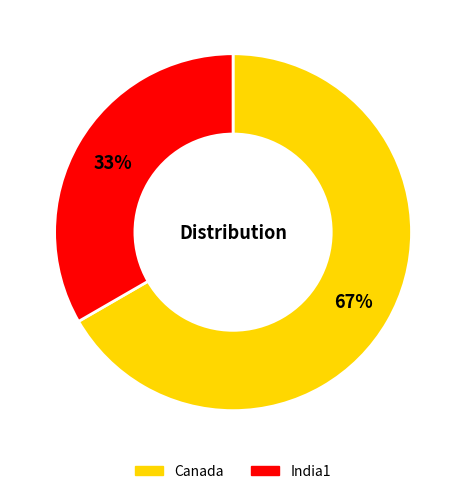

To the nearest percent, what is the combined percentage of India1 and Canada?

100%